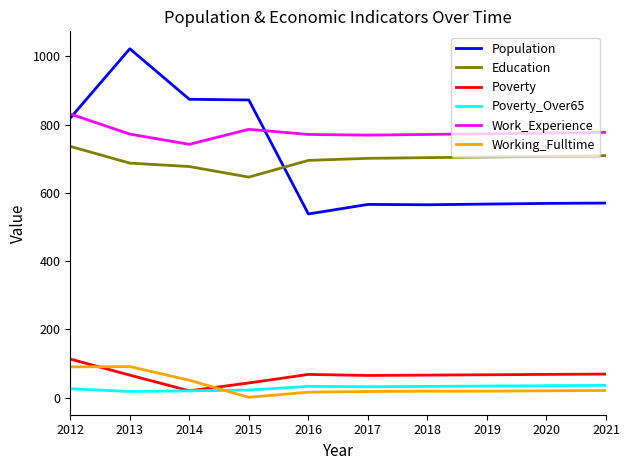

True or false: Poverty has a value of 113 at 2012.

True